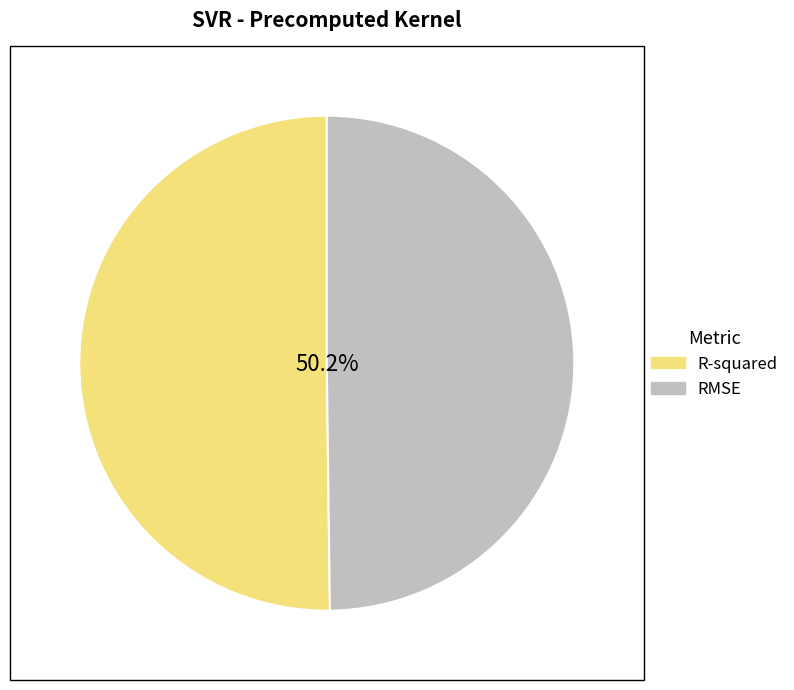

The R-squared slice represents 50% of the pie. True or false?

True